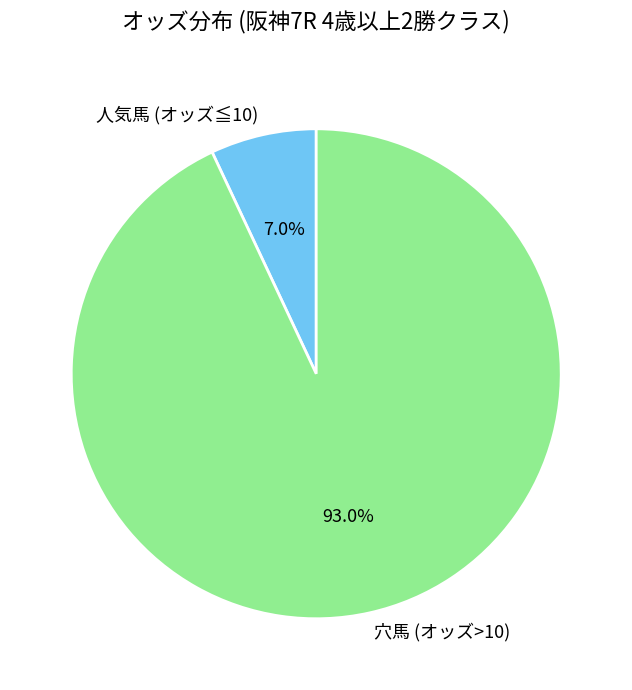

Does any single category account for the majority?

Yes